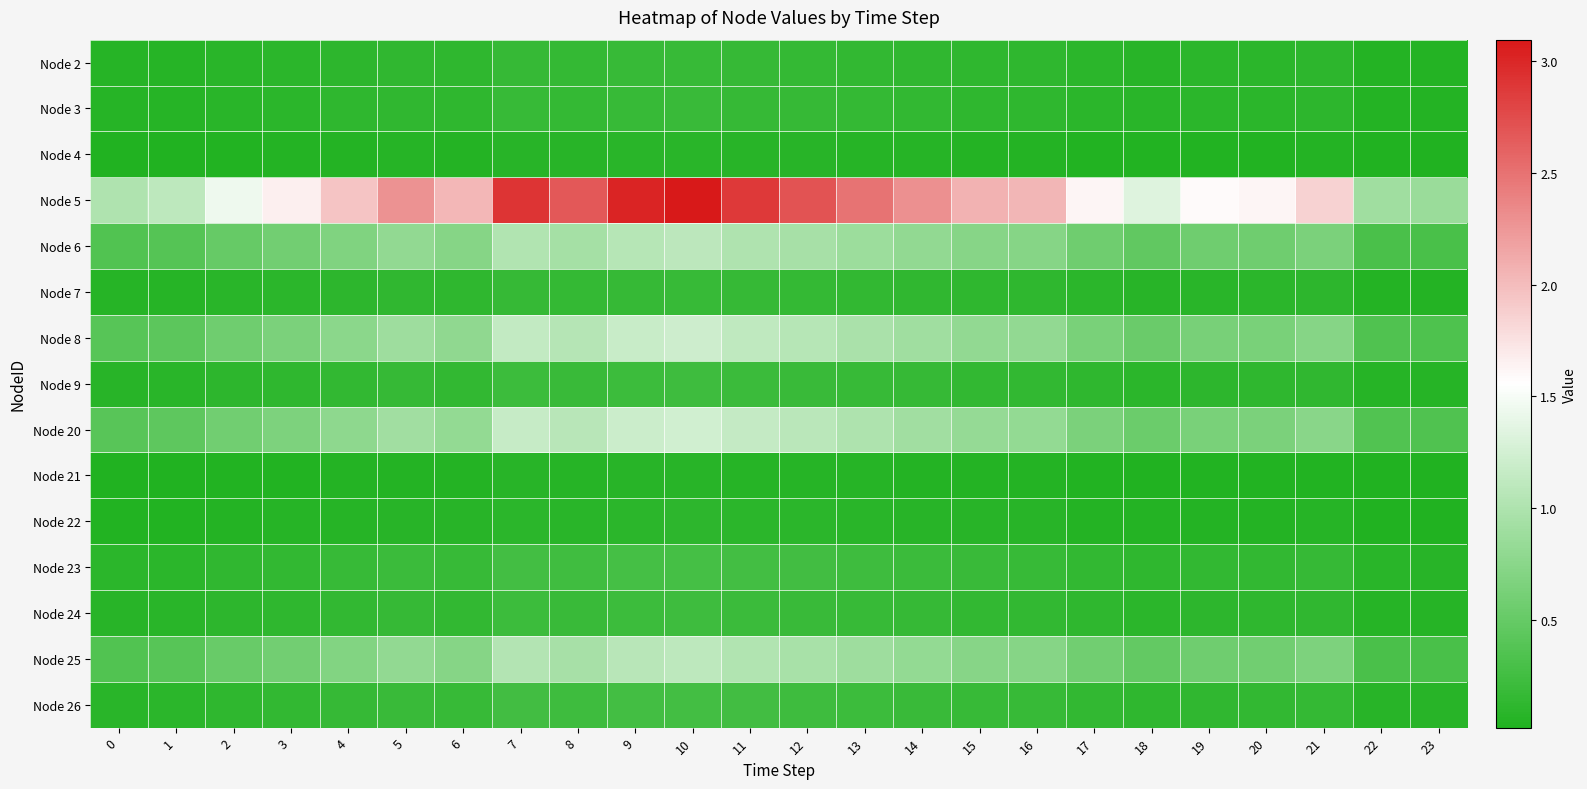

At how many categories does at least one series exceed 1?

22